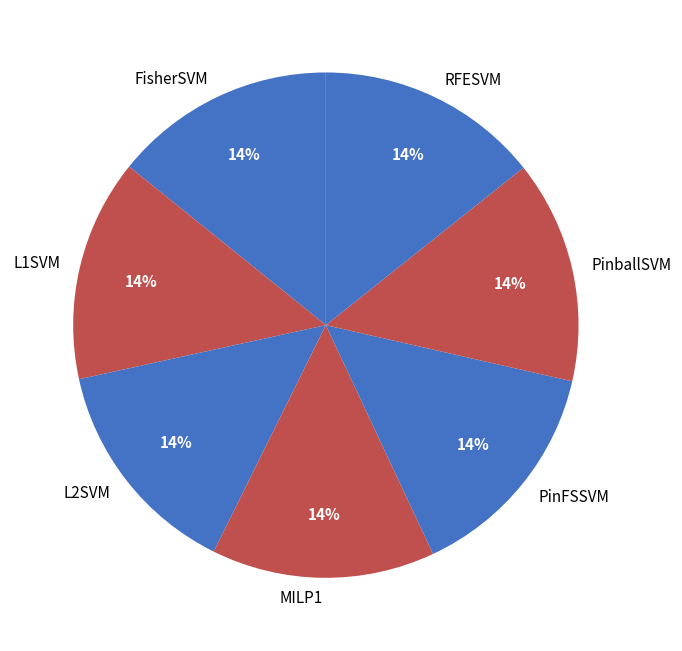

Is there a majority slice in this chart?

No